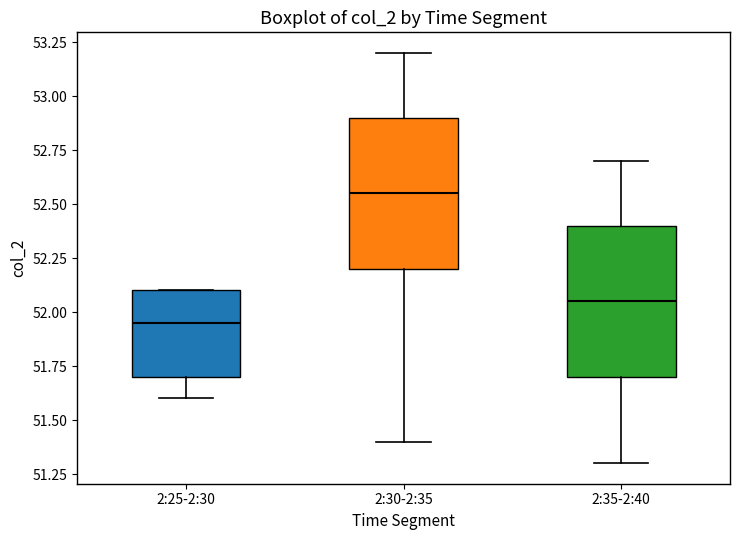

Which box's median line is the highest?

2:30-2:35